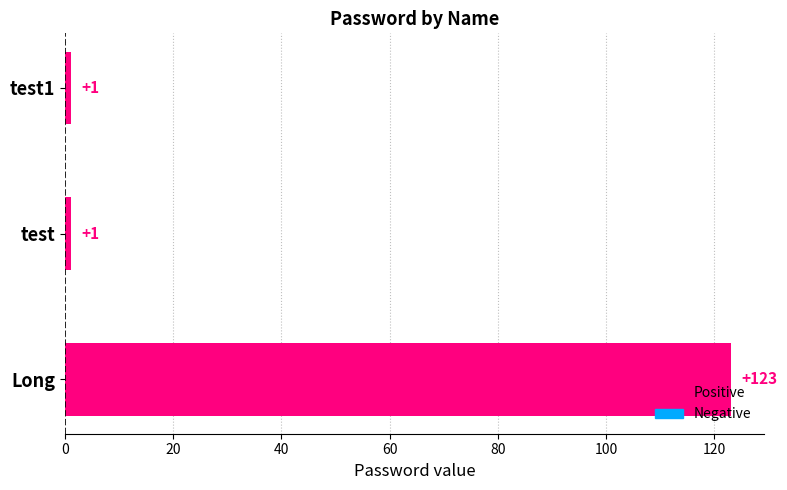

What is the sum of all values?

125